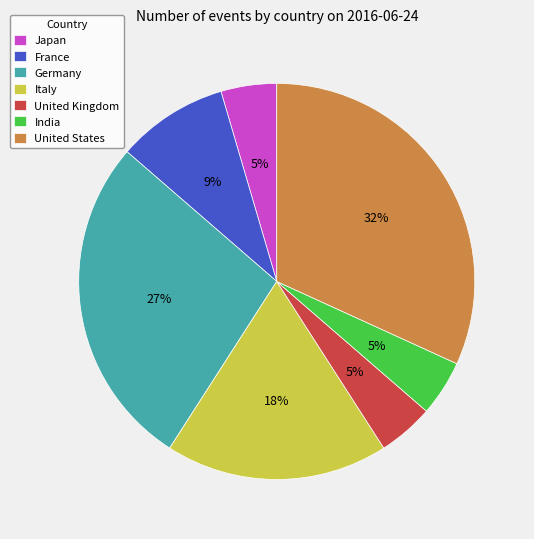

To the nearest percent, what portion does United States represent?

32%